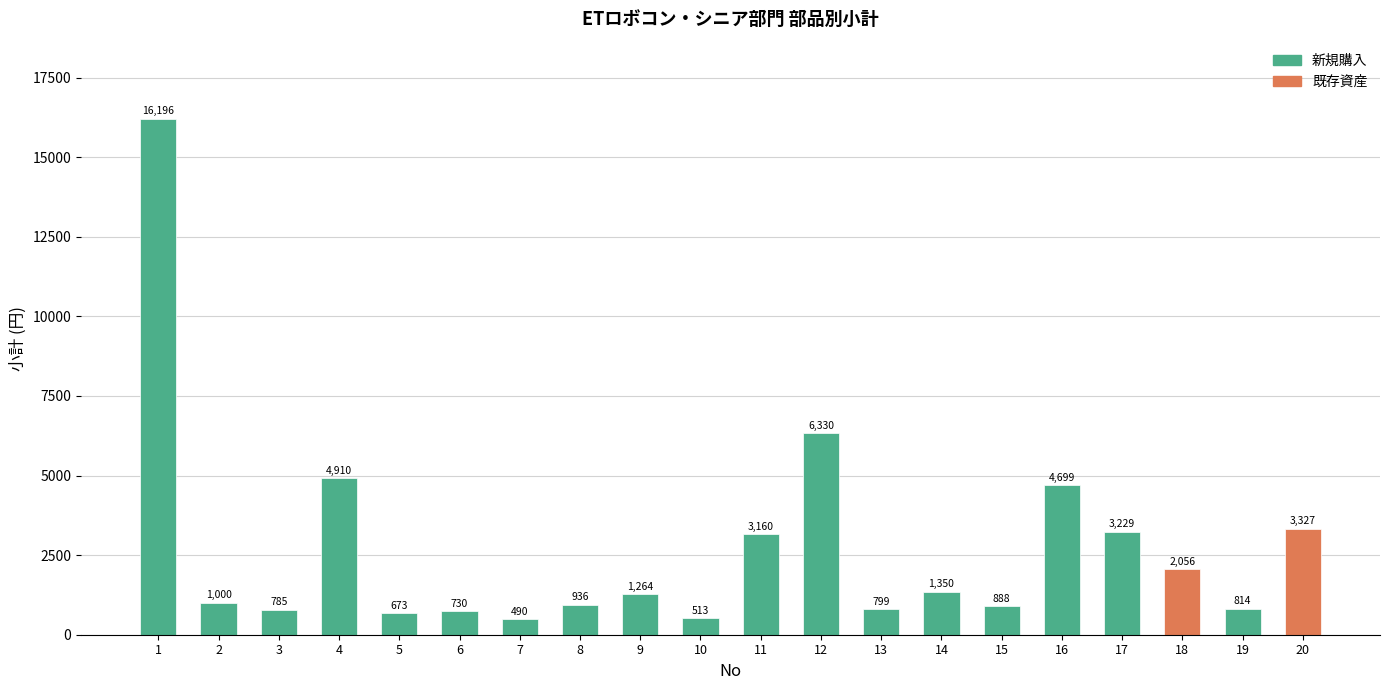

Reading left to right, extract all data points from this chart.

16196	1000	785	4910	673	730	490	936	1264	513	3160	6330	799	1350	888	4699	3229	2056	814	3327